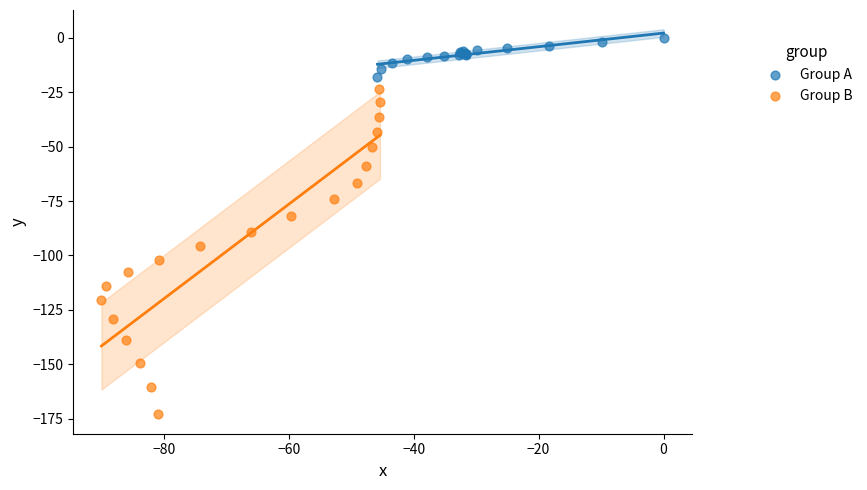

Which series contains the highest Y value?

Group A